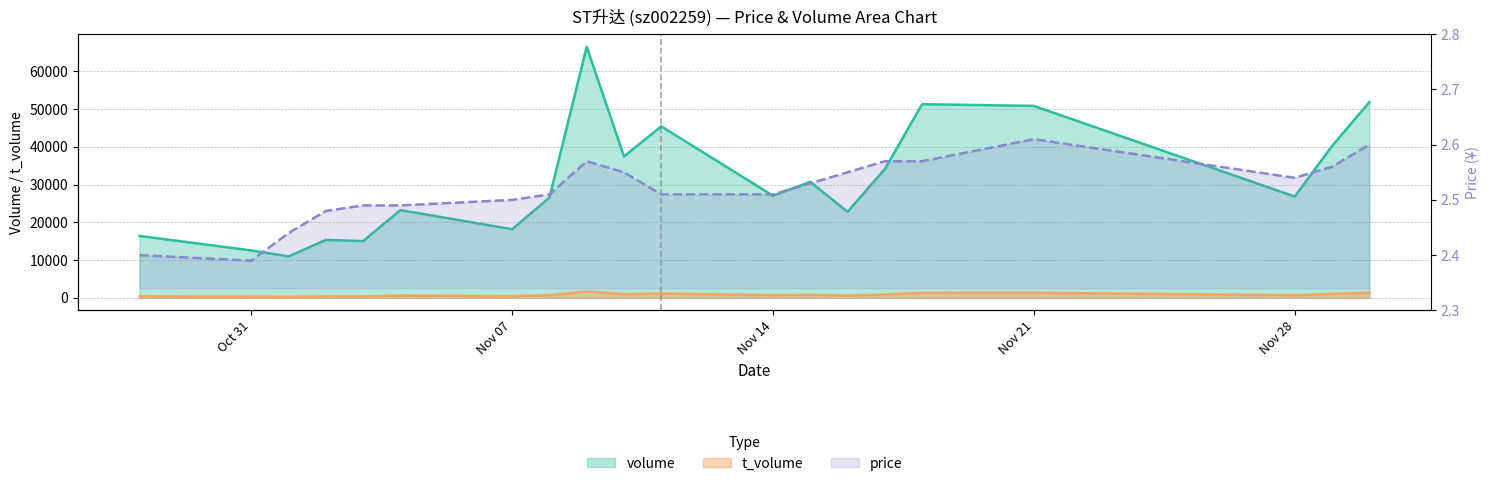

True or false: t_volume has more than 1 points higher than both neighbors.

True